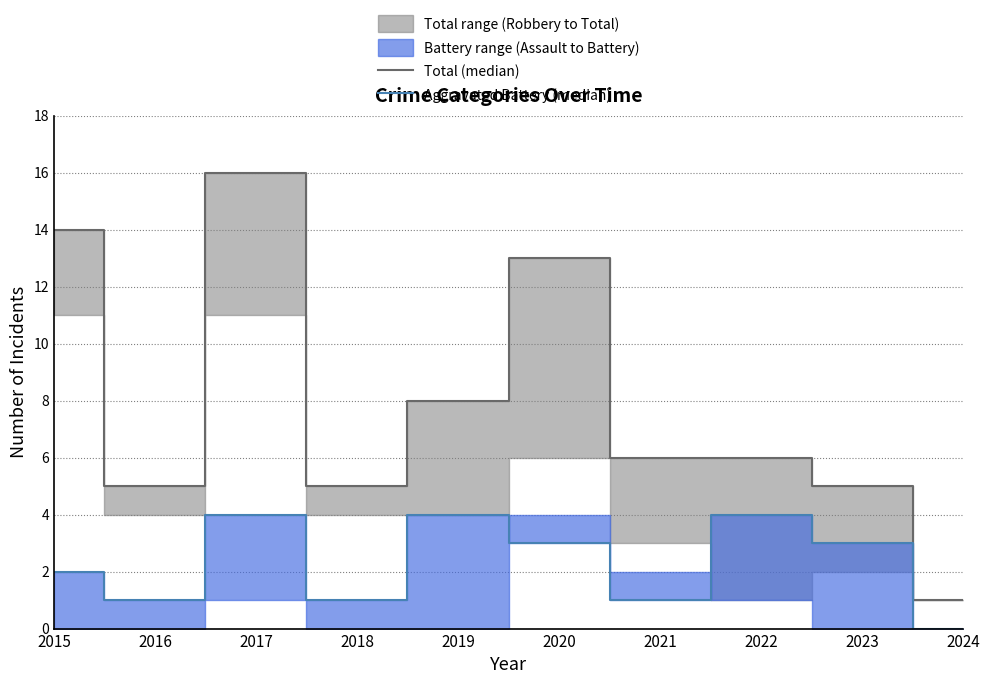

How many data points in Total (median) are less than 6?

4